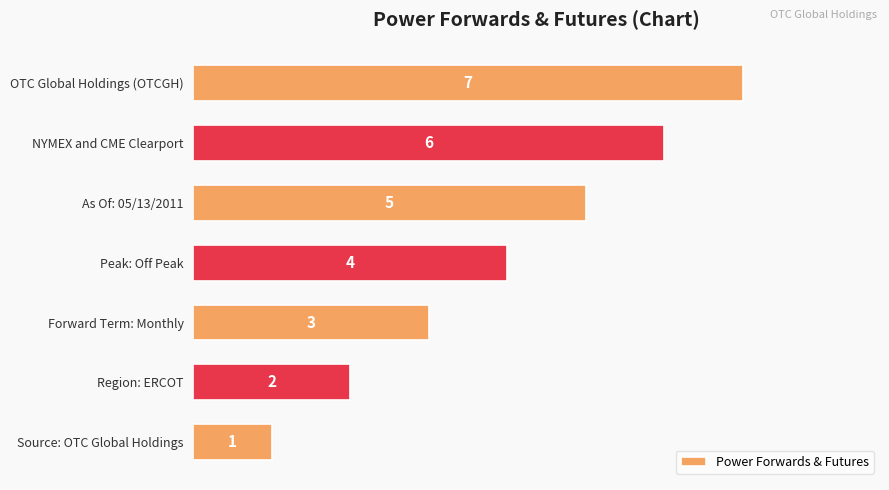

What is the ratio of the value at As Of: 05/13/2011 to the value at Forward Term: Monthly?

1.7